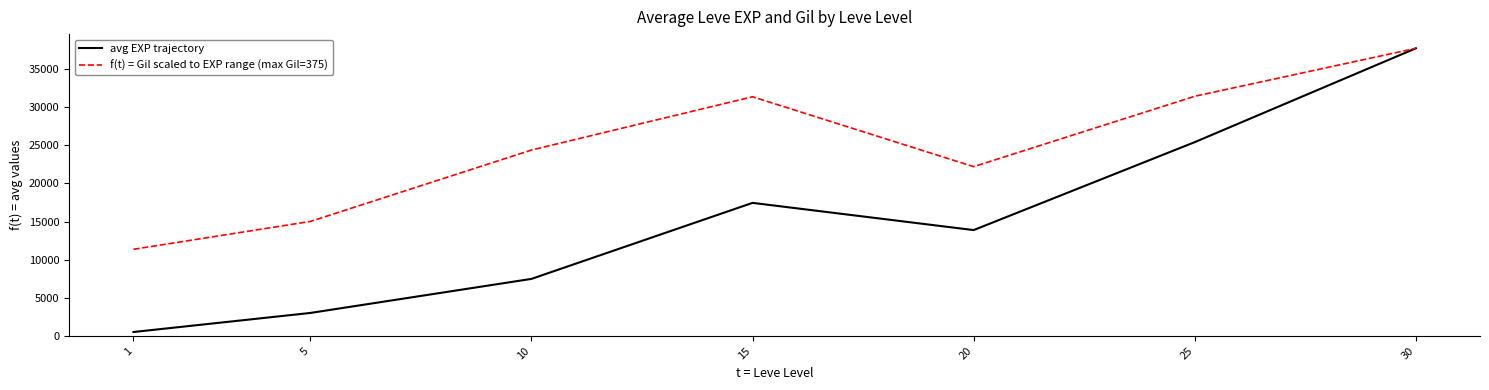

What are all the series names shown in the legend?

avg EXP trajectory, f(t) = Gil scaled to EXP range (max Gil=375)